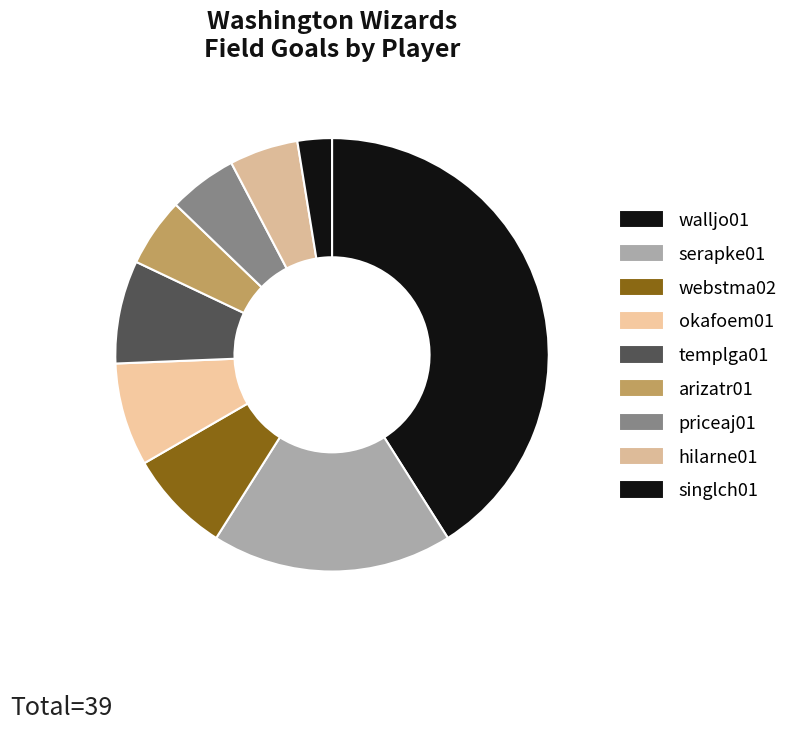

How many segments does this pie chart have?

9